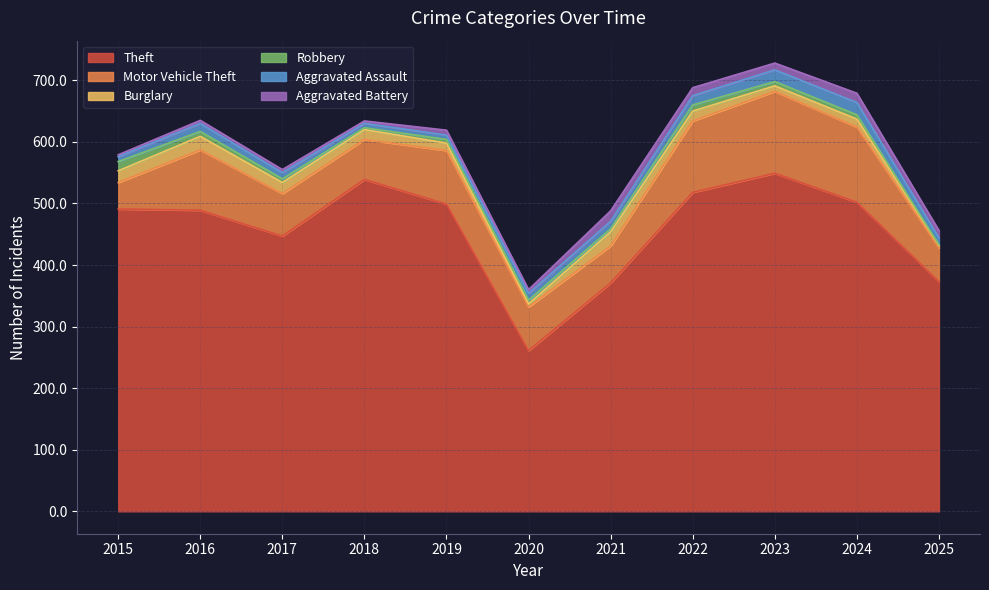

How many interior local peaks does the Robbery series have?

1